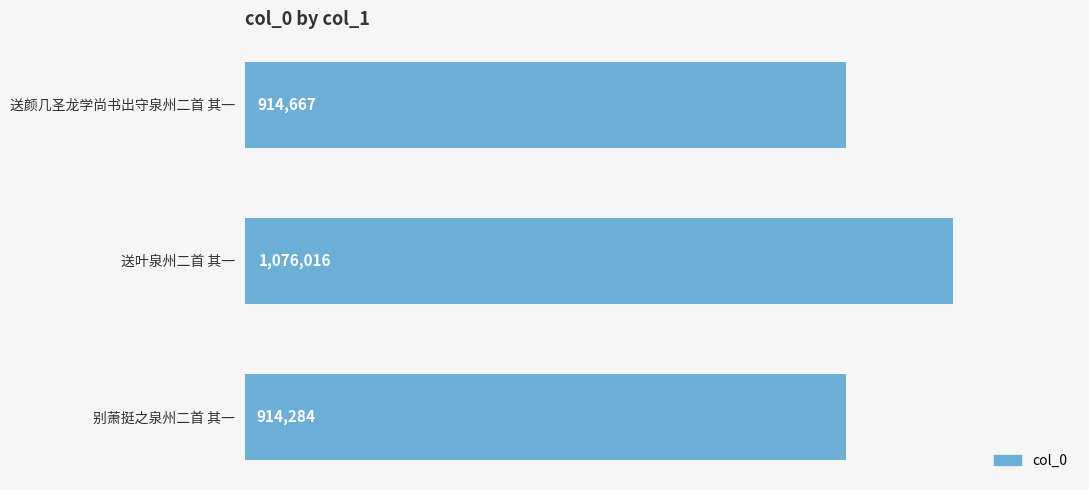

Are the bars horizontal?

Yes